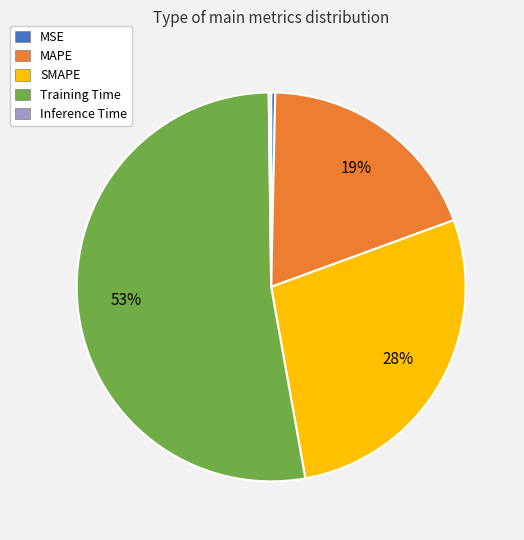

To the nearest percent, what percentage of the pie is MAPE?

19%